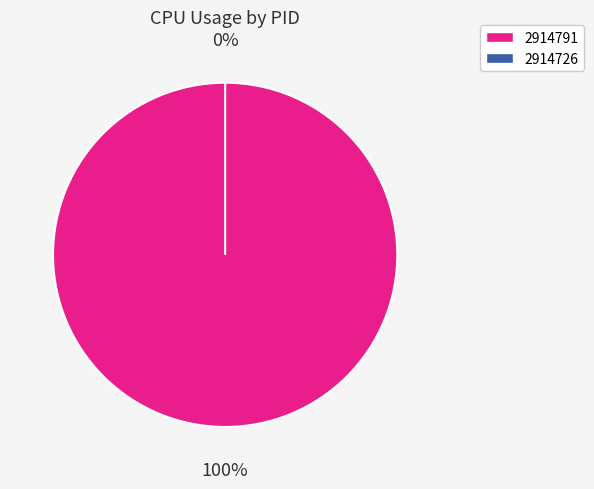

To the nearest percent, what is the difference between the largest and smallest slice percentages?

100%